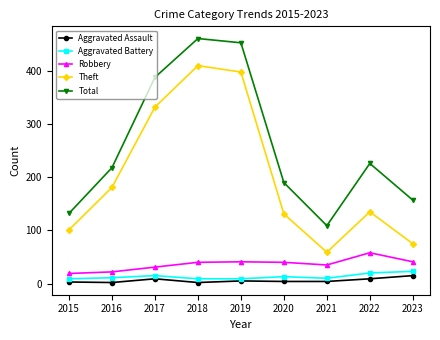

What is the value of the Theft point at the 8th from the left?

135